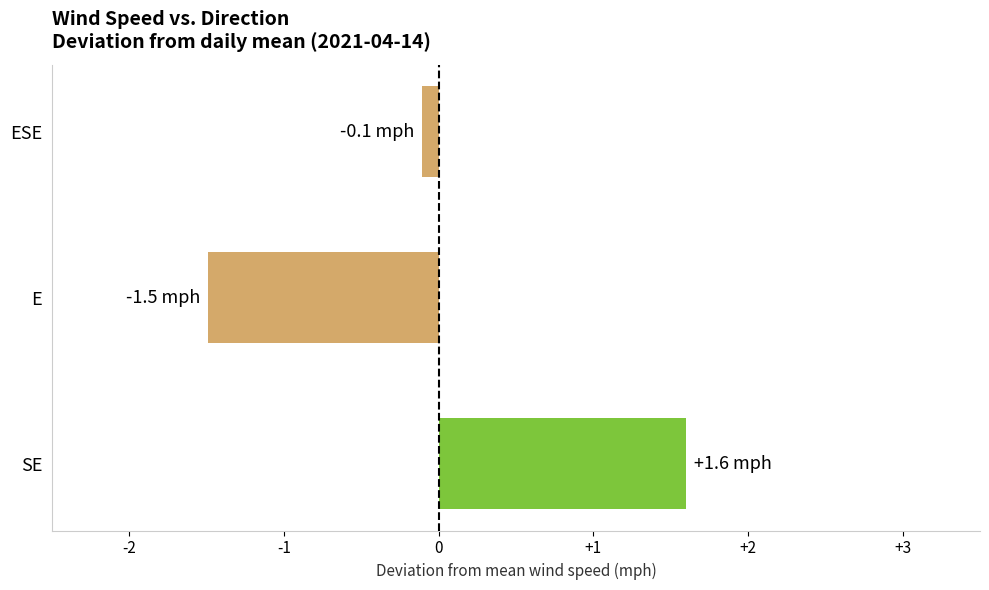

Reading bottom to top, list all the values displayed in this chart.

SE=1.6	E=-1.5	ESE=-0.1